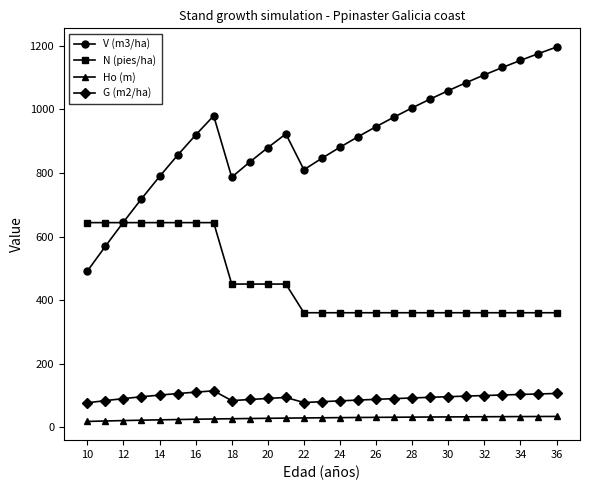

What is the smallest value displayed?

18.8